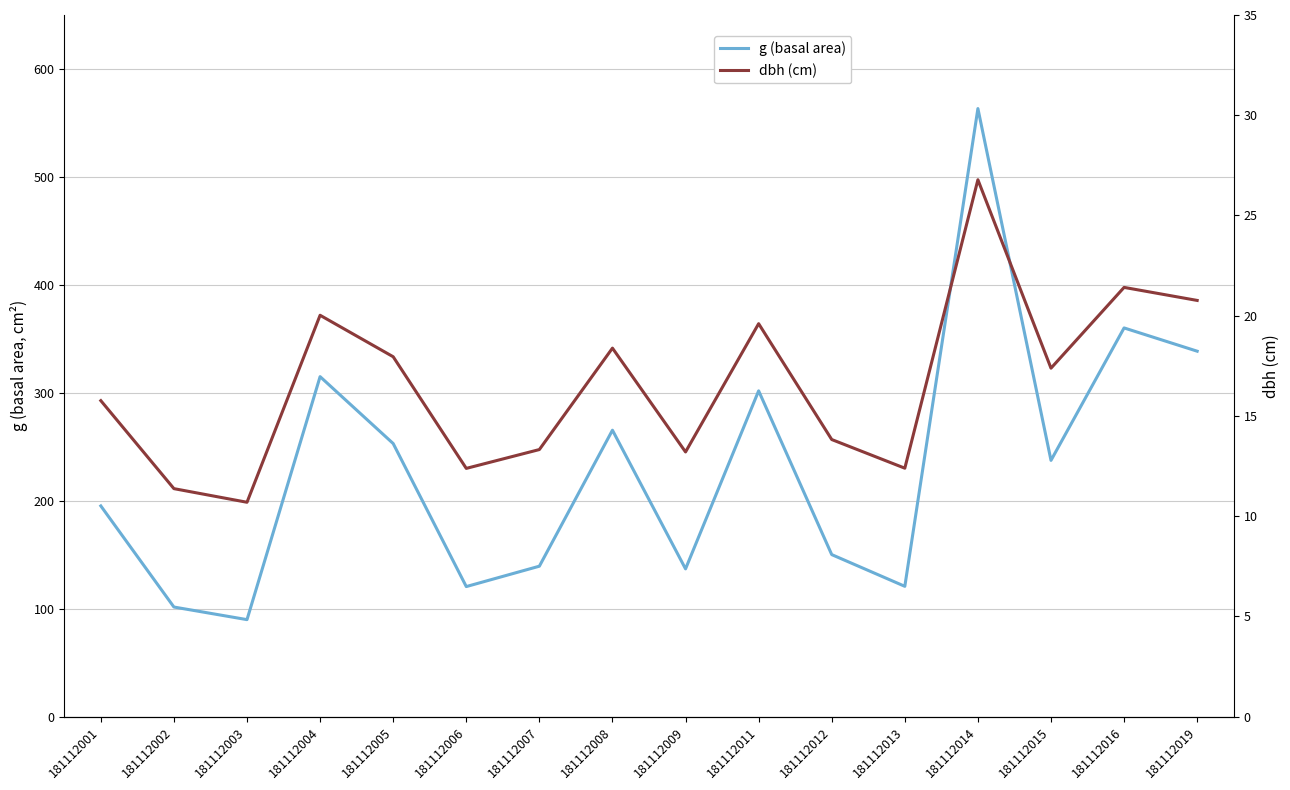

True or false: dbh (cm) has a value of 13.3 at 181112007.

True